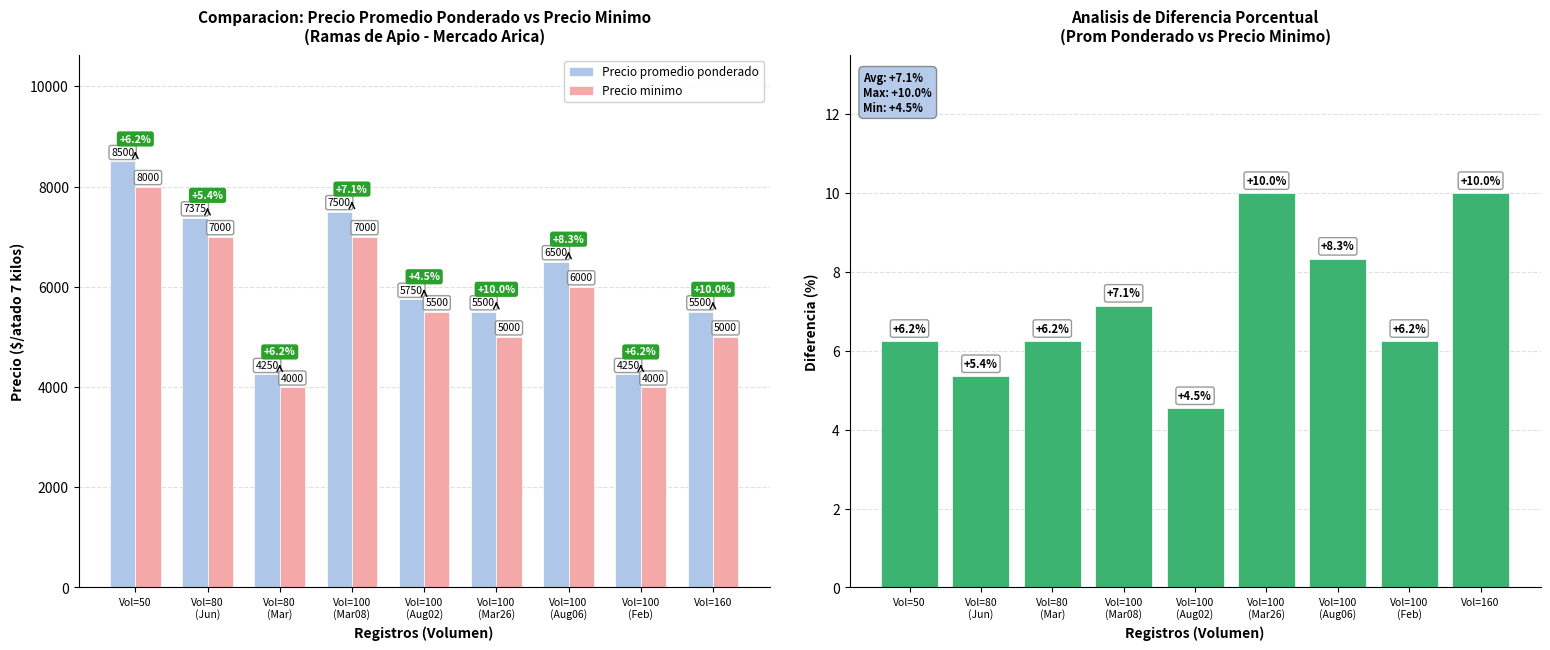

At which label does Precio promedio ponderado first exceed 5750?

Vol=50